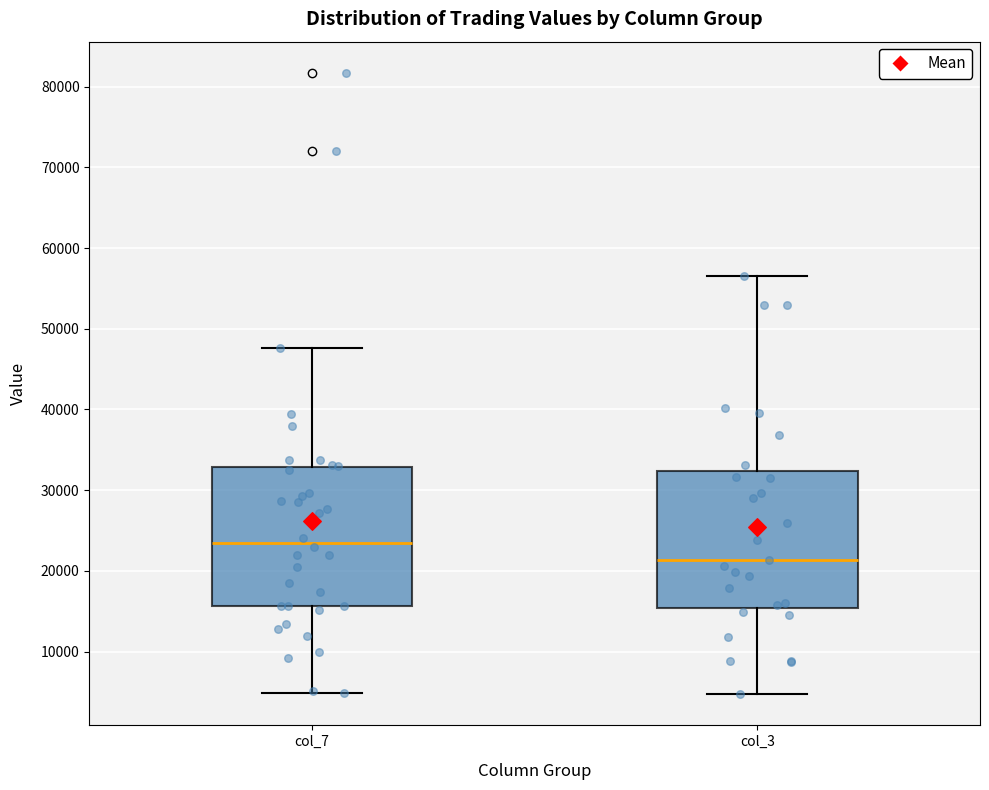

Which box's median line is the highest?

col_7